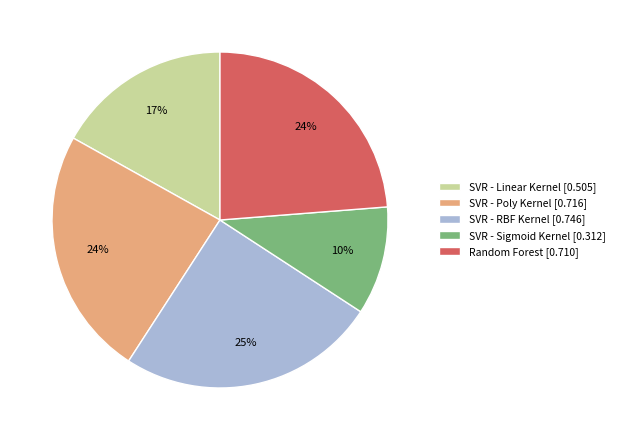

Which has a higher value, SVR - Linear Kernel or SVR - Sigmoid Kernel?

SVR - Linear Kernel